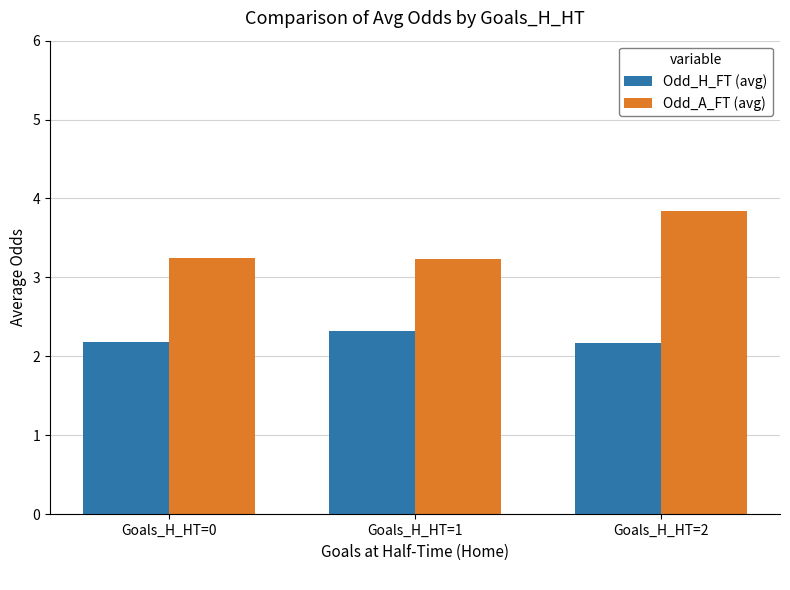

List the series in order of their overall mean, lowest first.

Odd_H_FT (avg), Odd_A_FT (avg)